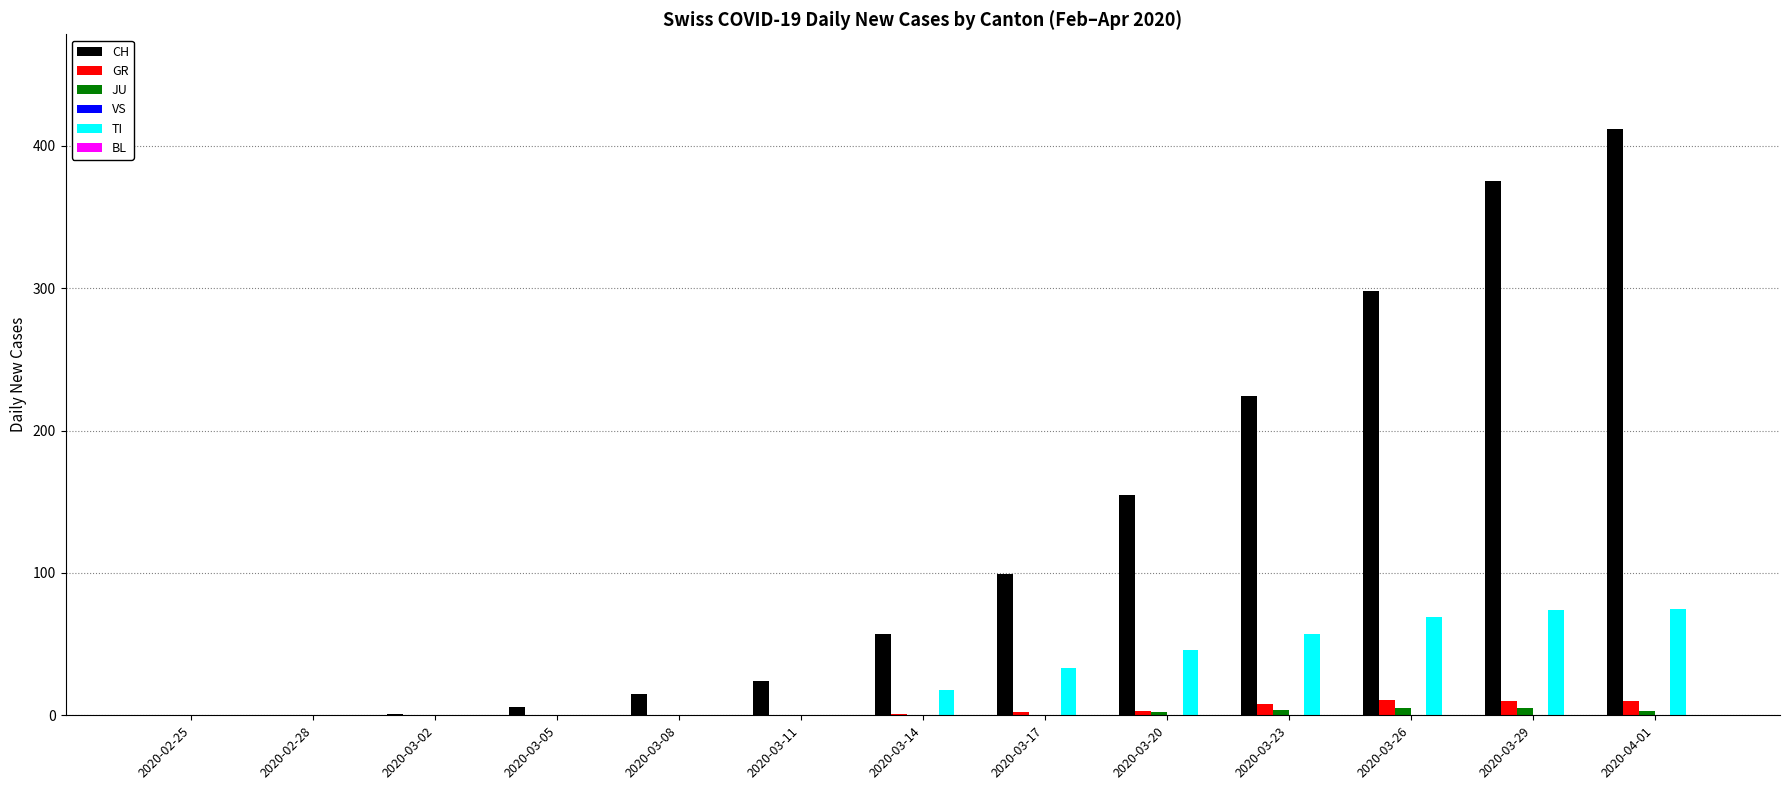

What is the sum of all TI values?

372